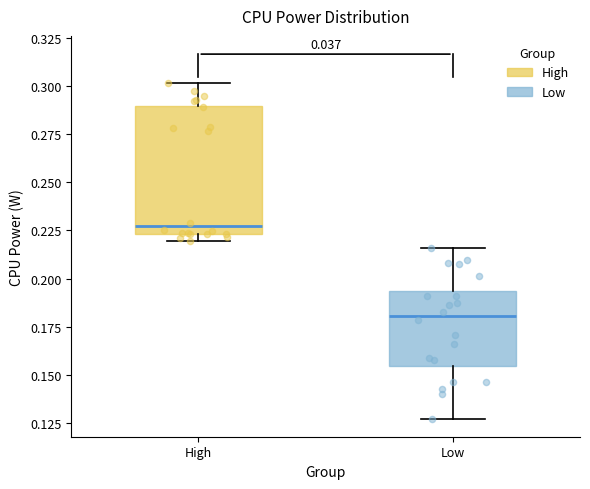

Which box's median line is the highest?

High